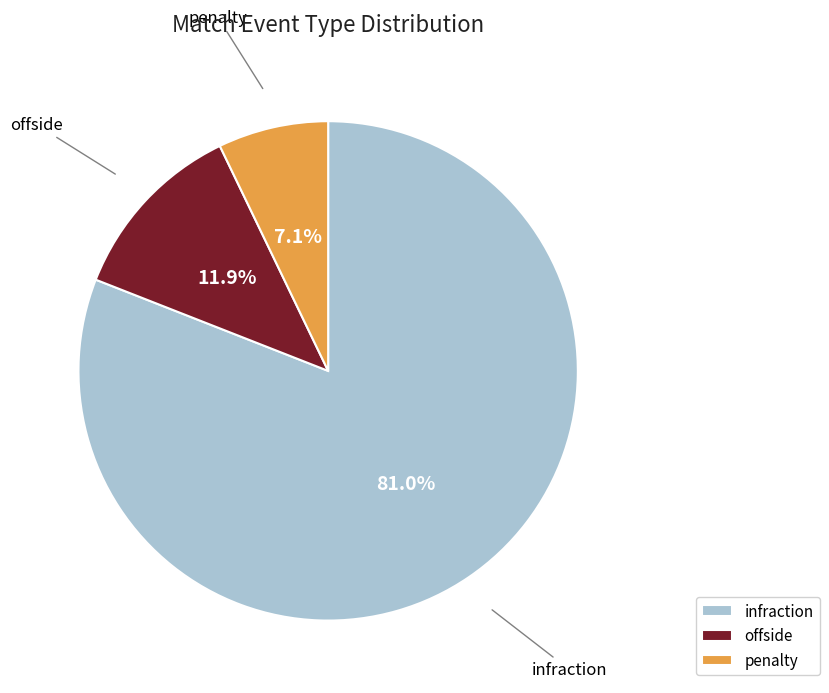

True or false: infraction accounts for 81% of the total.

True